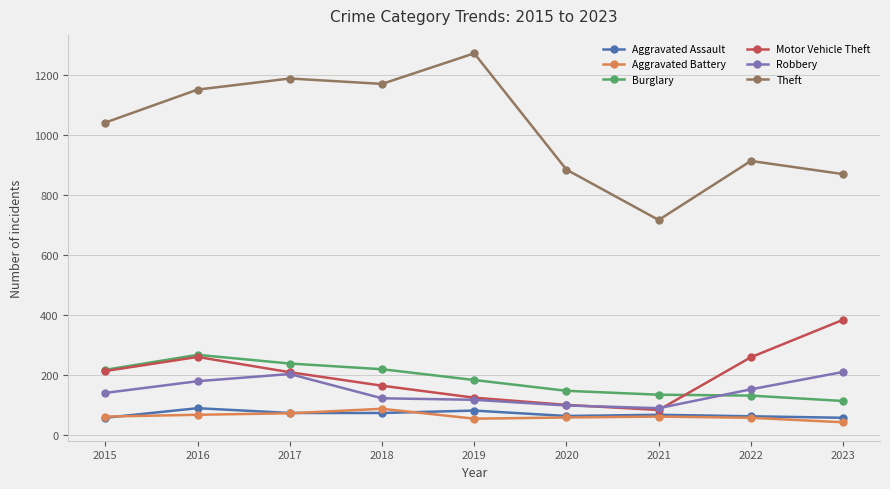

How many data points in Aggravated Battery are less than 60?

4